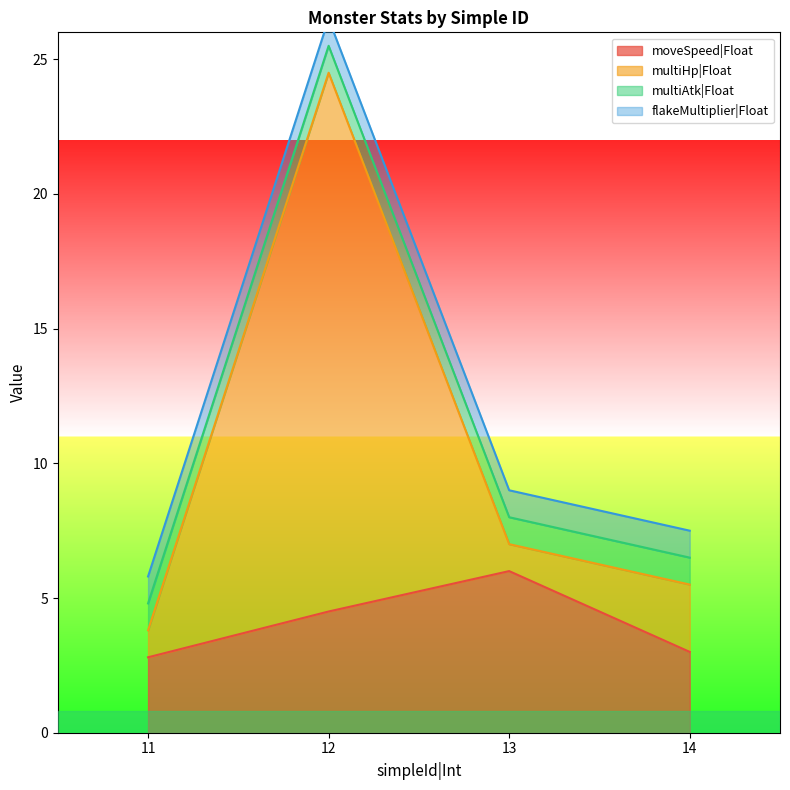

Which category has the highest value in the multiHp|Float series?

12